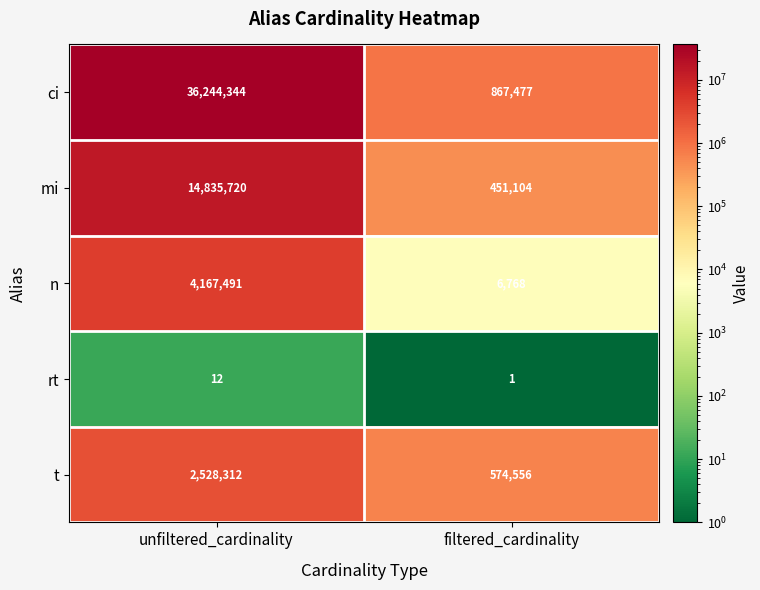

At which category does the chart reach its peak across all series?

unfiltered_cardinality